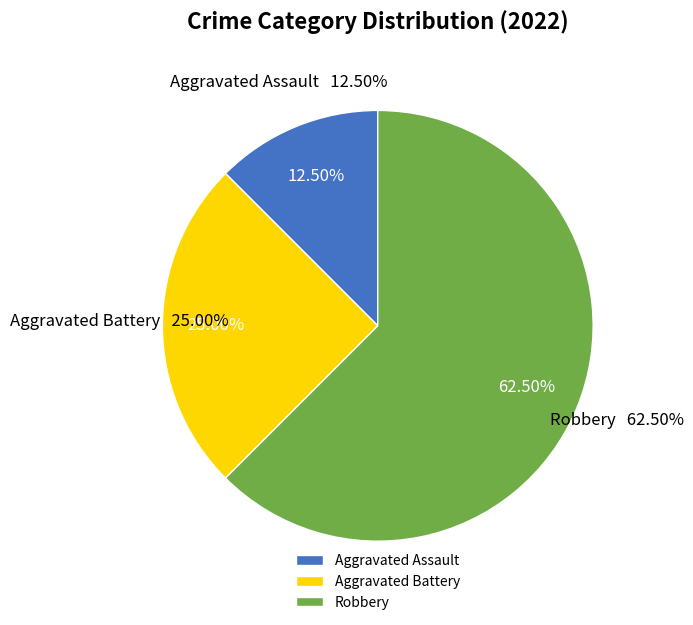

Which category has the smallest portion of the pie?

Aggravated Assault